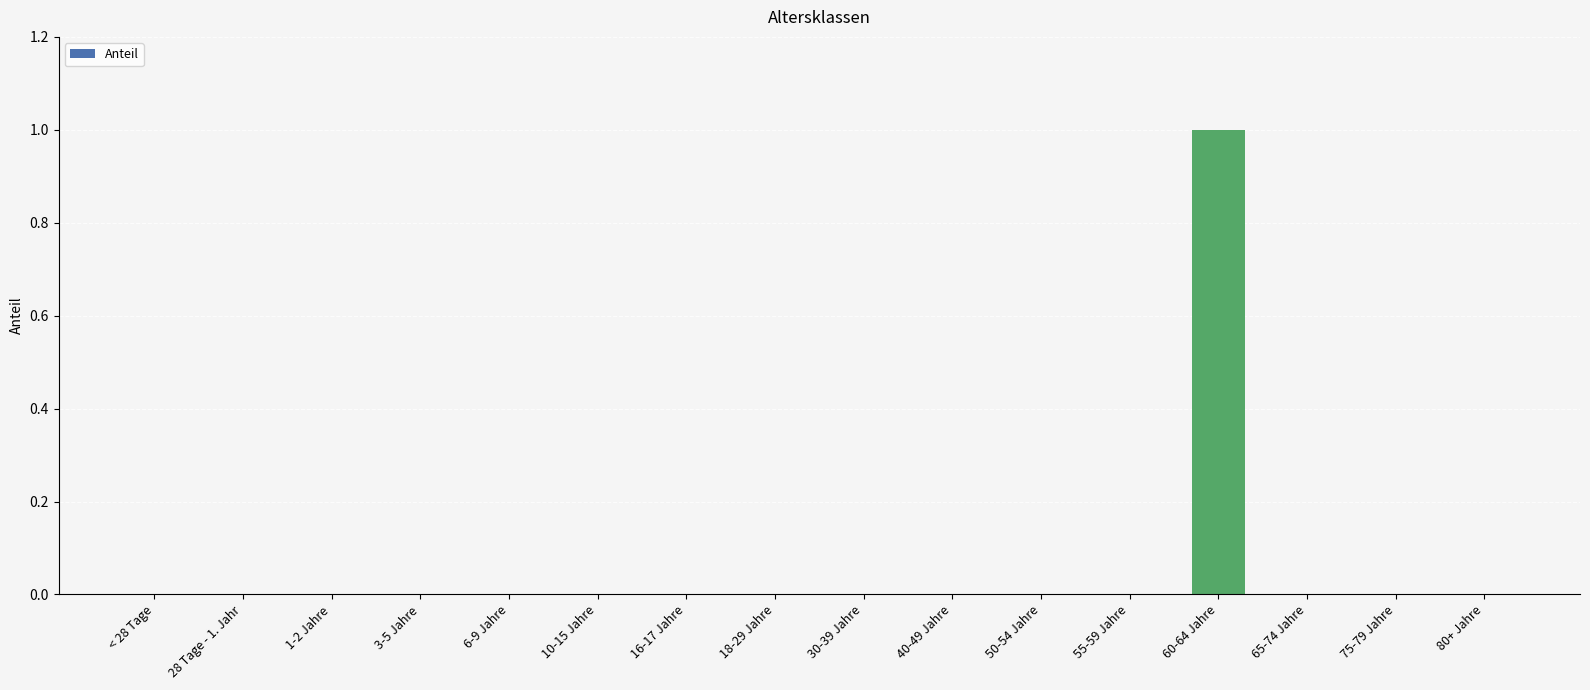

What is the change in value from 16-17 Jahre to 60-64 Jahre?

+1